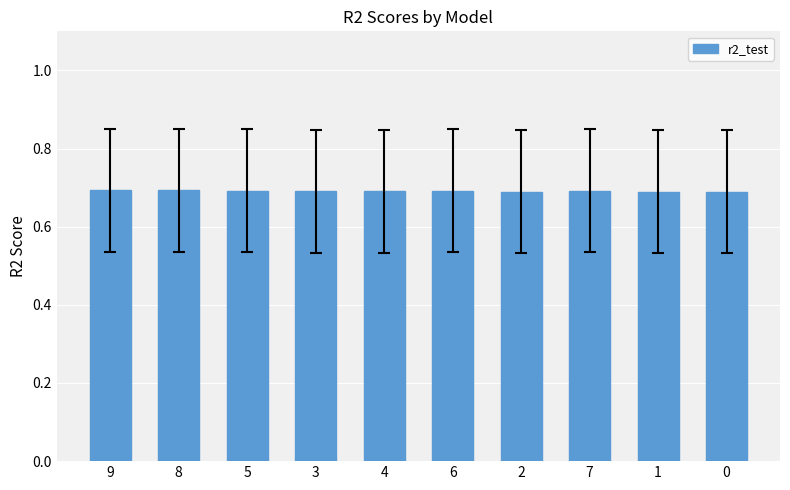

Is it true that the value at 4 is 1.2?

False